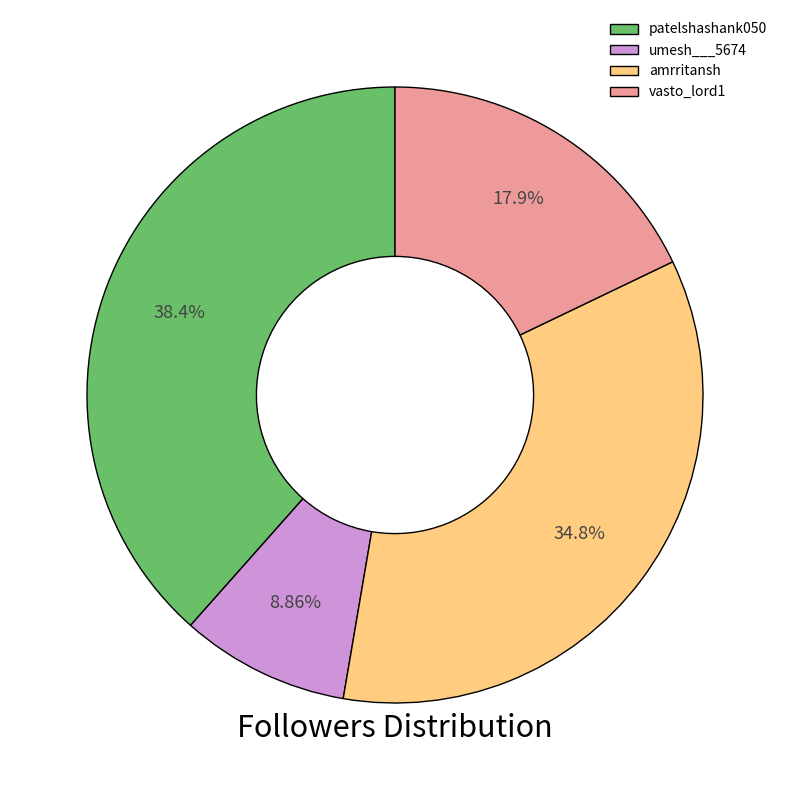

Between vasto_lord1 and umesh___5674, which is larger?

vasto_lord1